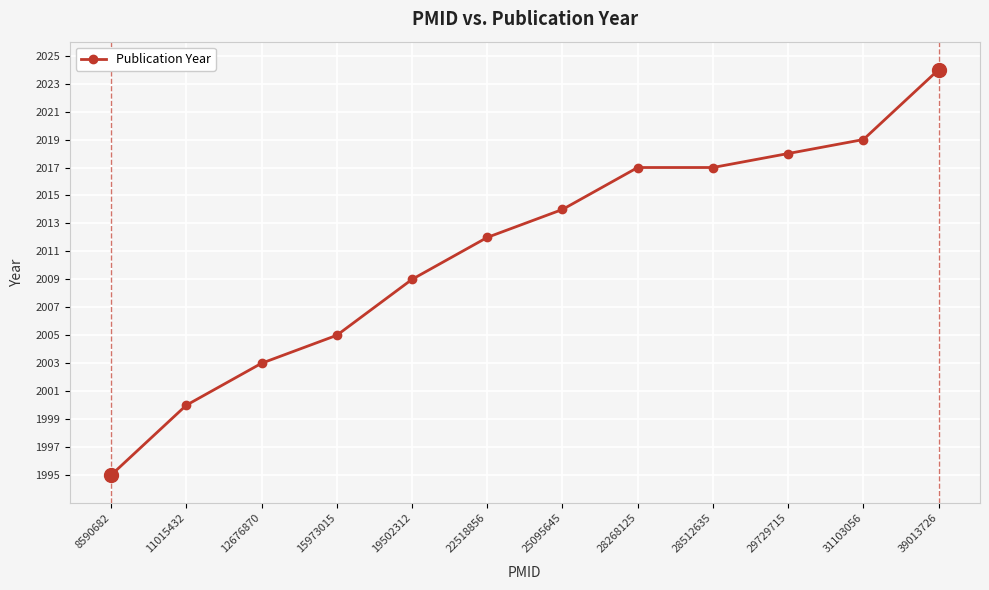

Does the chart display data point markers on the line(s)?

Yes